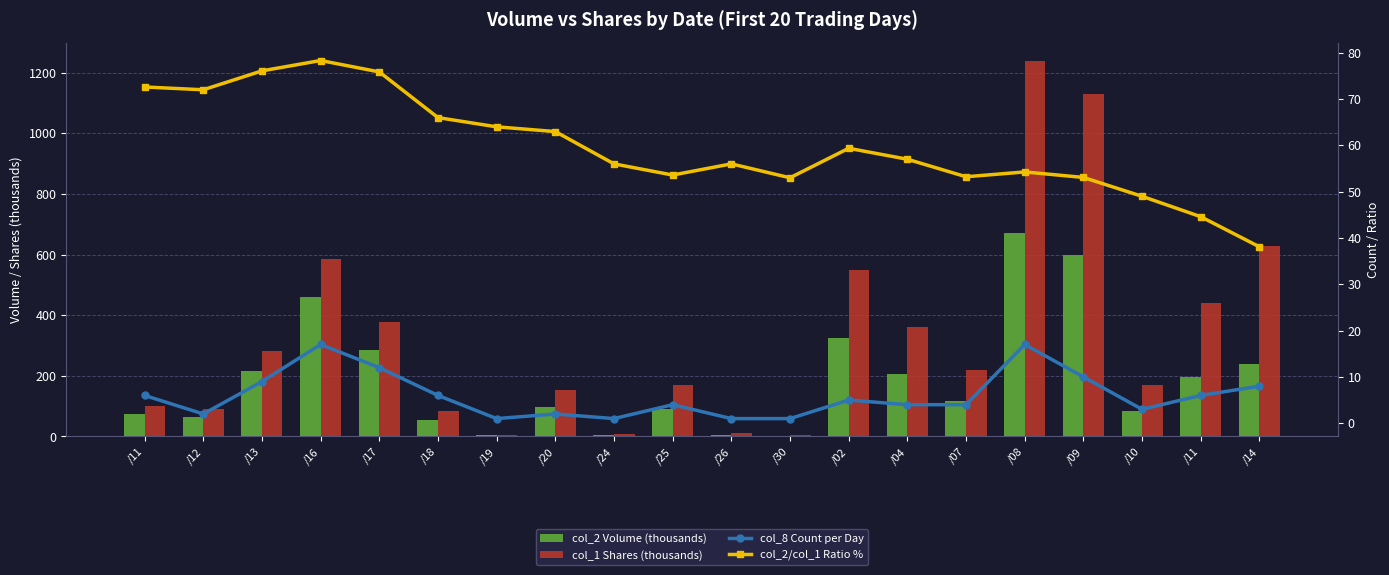

What is the value of the col_2/col_1 Ratio % bar at the 8th from the left?

63.0